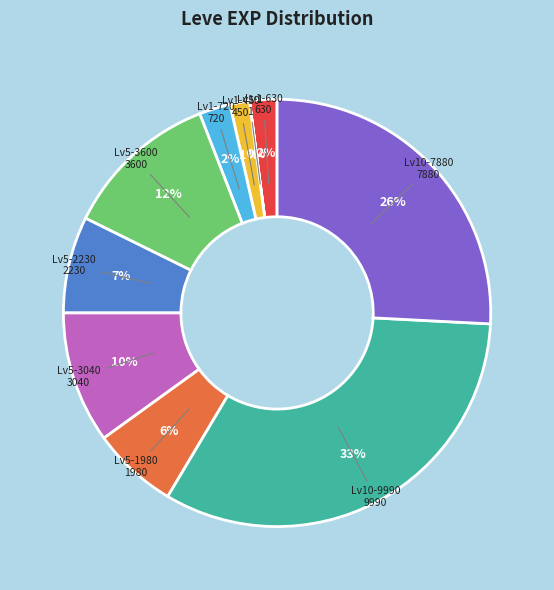

To the nearest percent, what is the combined percentage of Lv10-7880 and Lv1-720?

28%